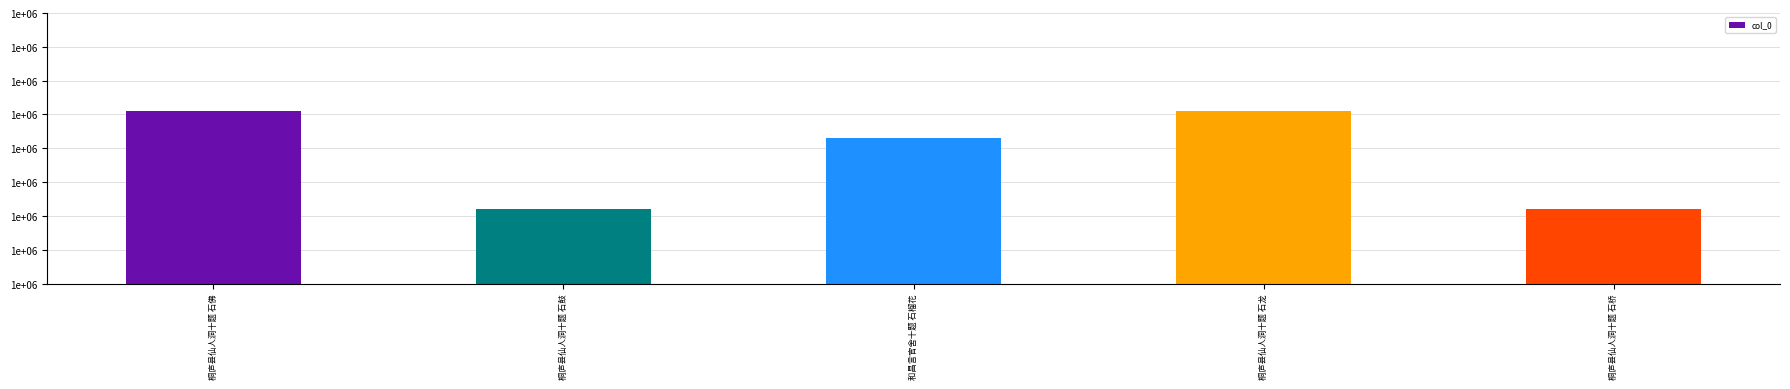

At which label is the value closest to 1091157?

和昌言官舍十题 石榴花